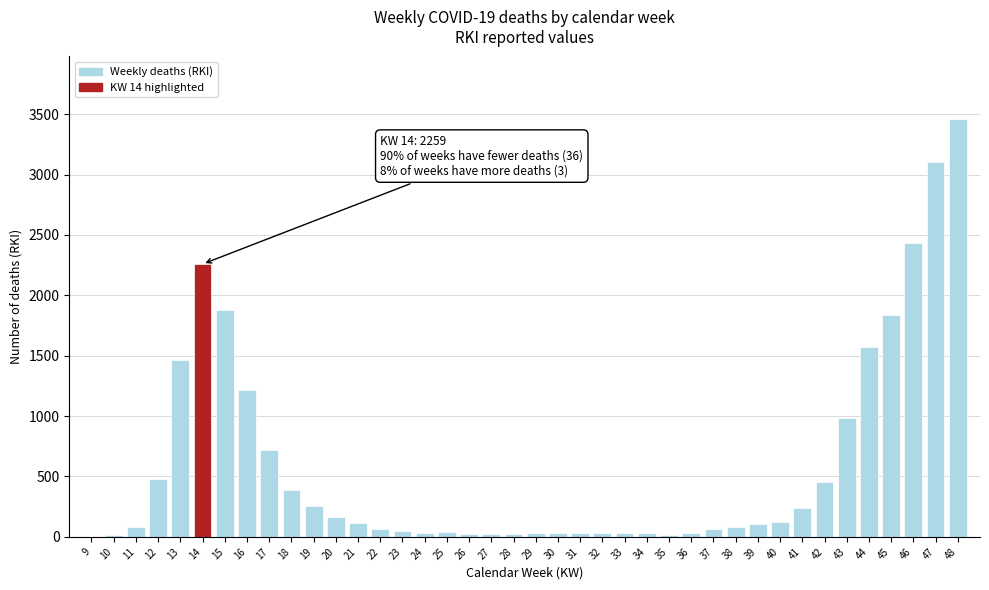

The value at 47 is 3101. True or false?

True